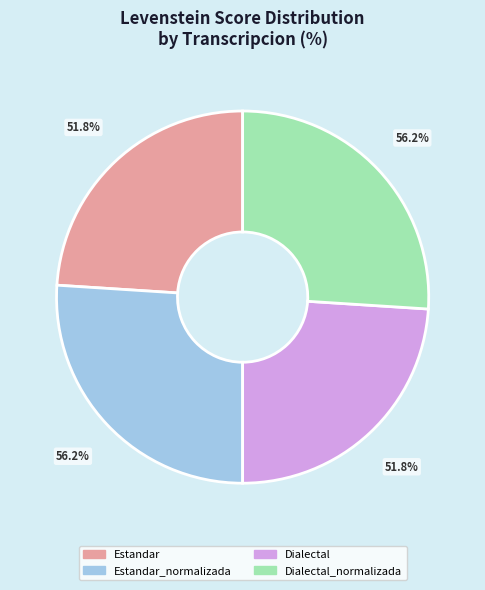

Rank the categories by value from lowest to highest.

Estandar, Dialectal, Estandar_normalizada, Dialectal_normalizada